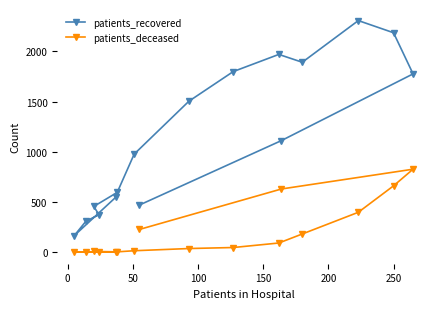

What are all the series names shown in the legend?

patients_recovered, patients_deceased